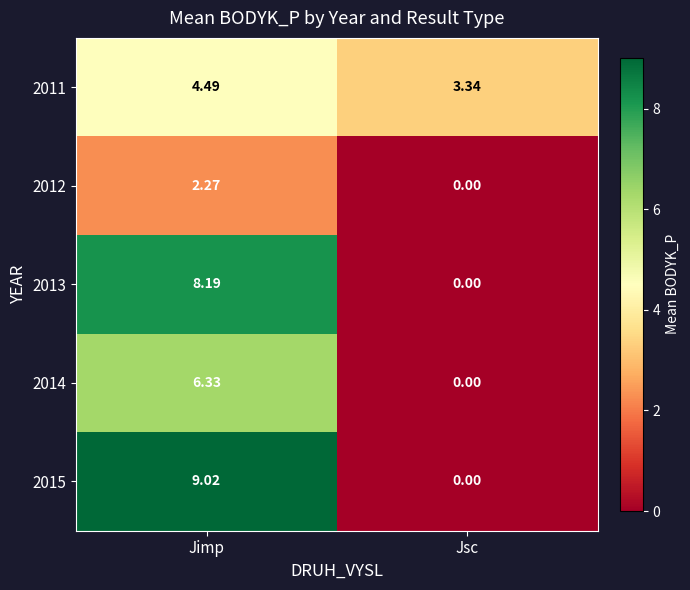

Which label corresponds to the largest value in the chart?

Jimp